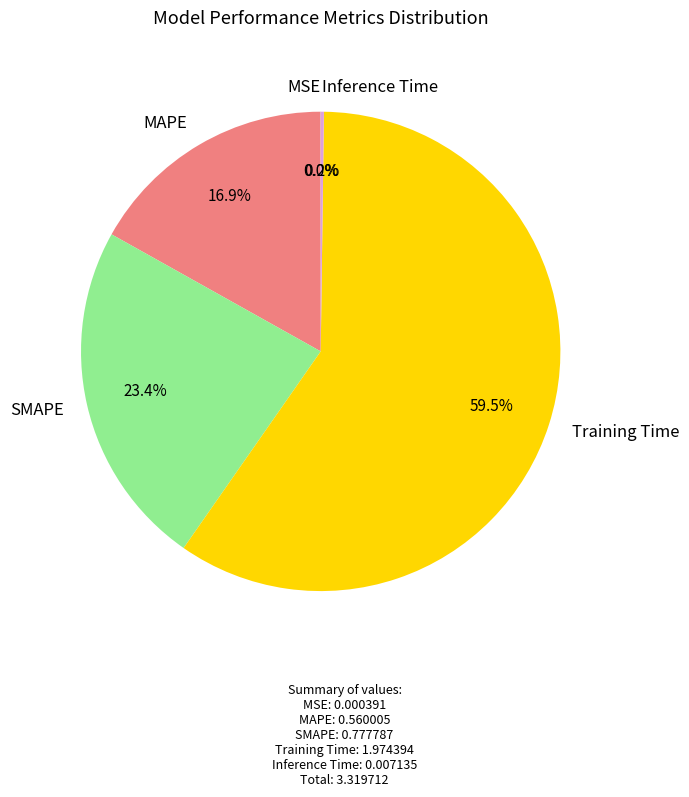

Which category has the biggest portion of the pie?

Training Time